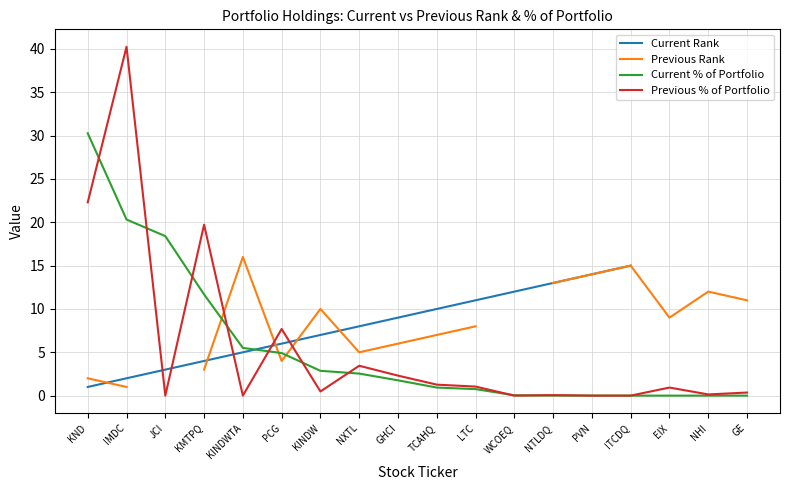

What position from the left is IMDC?

2